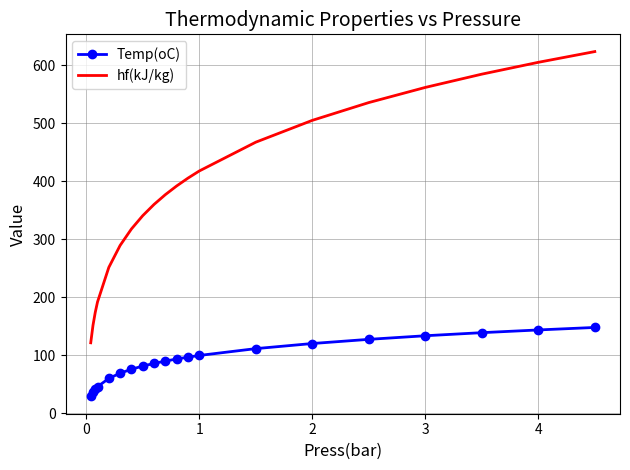

Which series has the widest spread of values?

hf(kJ/kg)